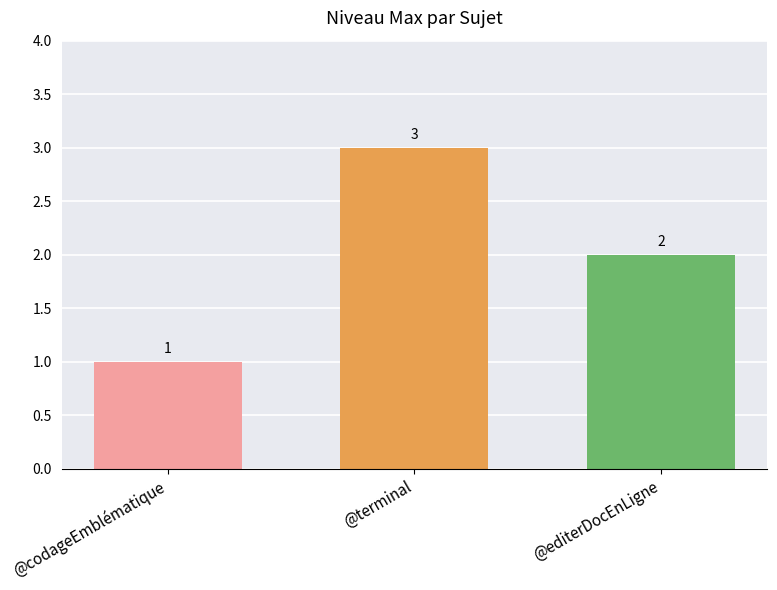

Between @codageEmblématique and @terminal, which is larger?

@terminal